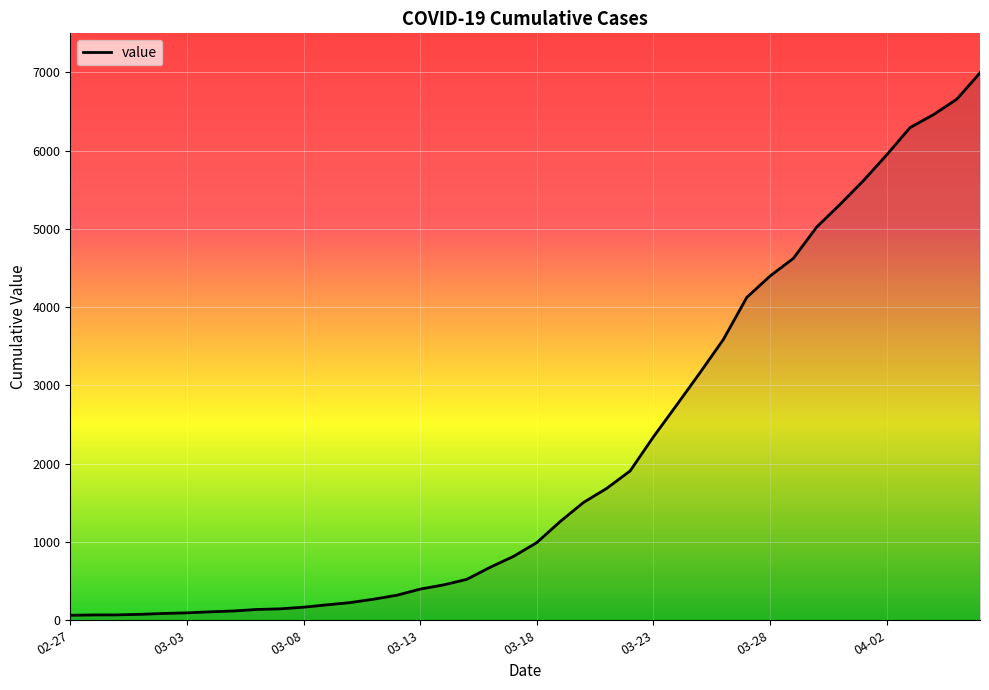

What is the greatest value displayed?

6995